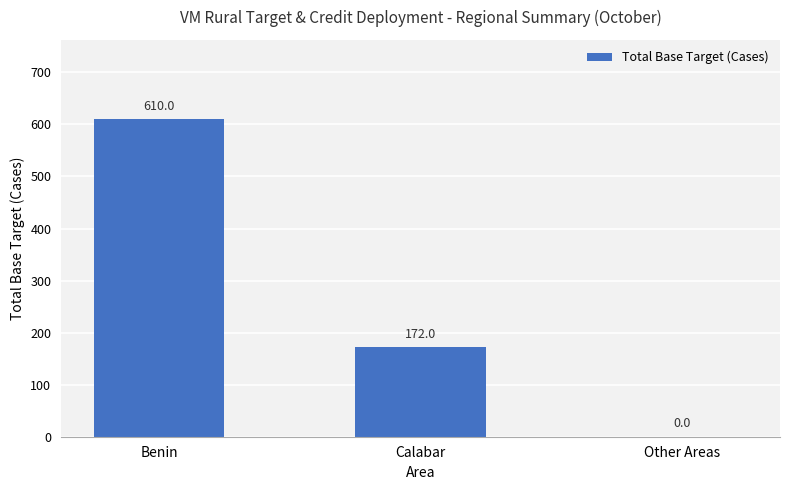

Count the number of categories in the chart.

3